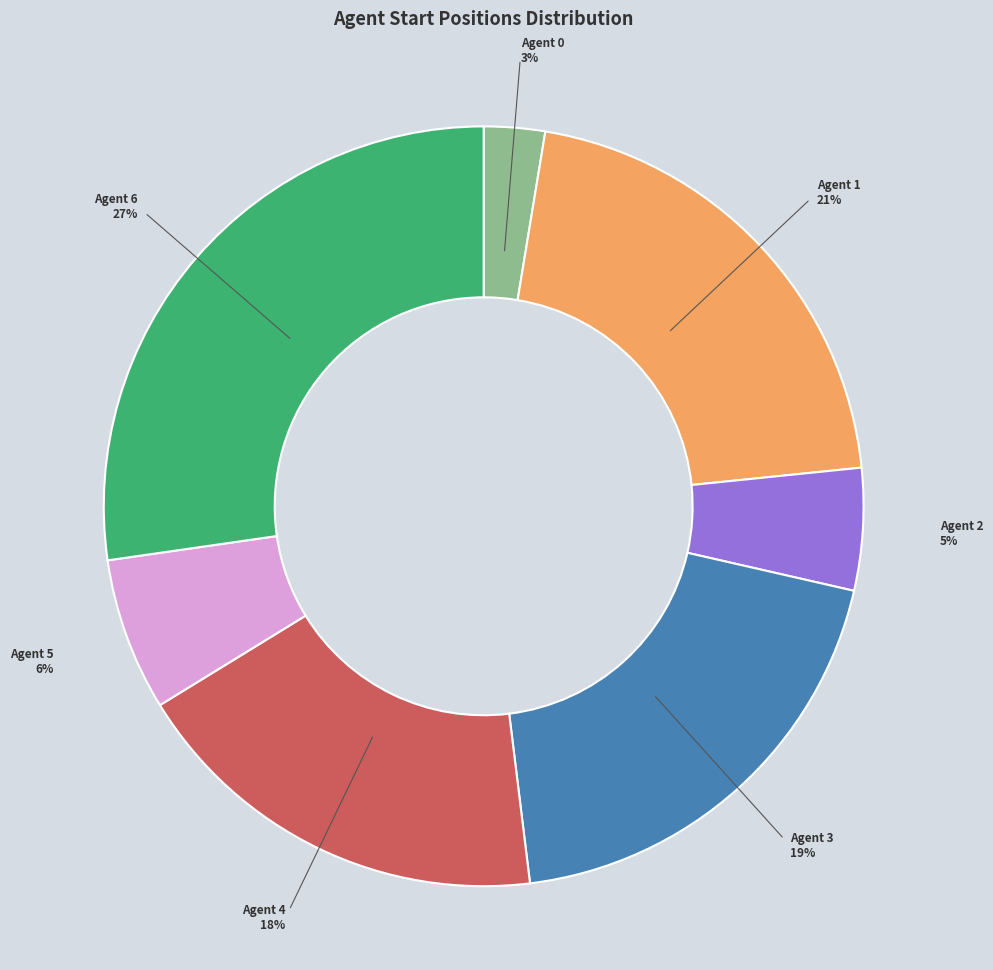

To the nearest percent, what portion does Agent 0 represent?

3%